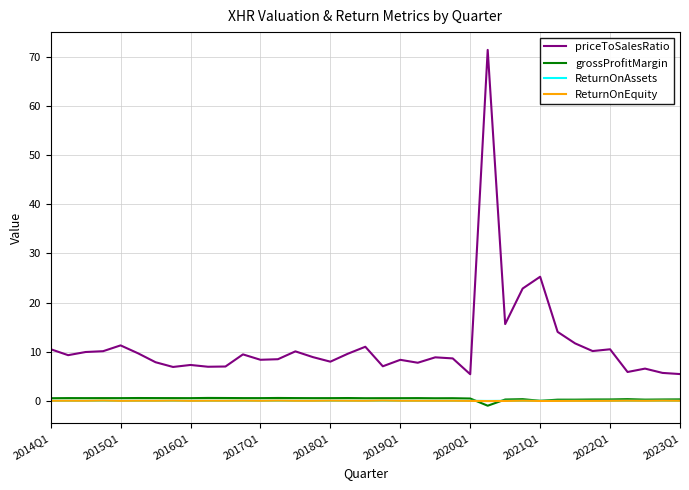

In grossProfitMargin, how many points are higher than both neighbors (excluding endpoints)?

10